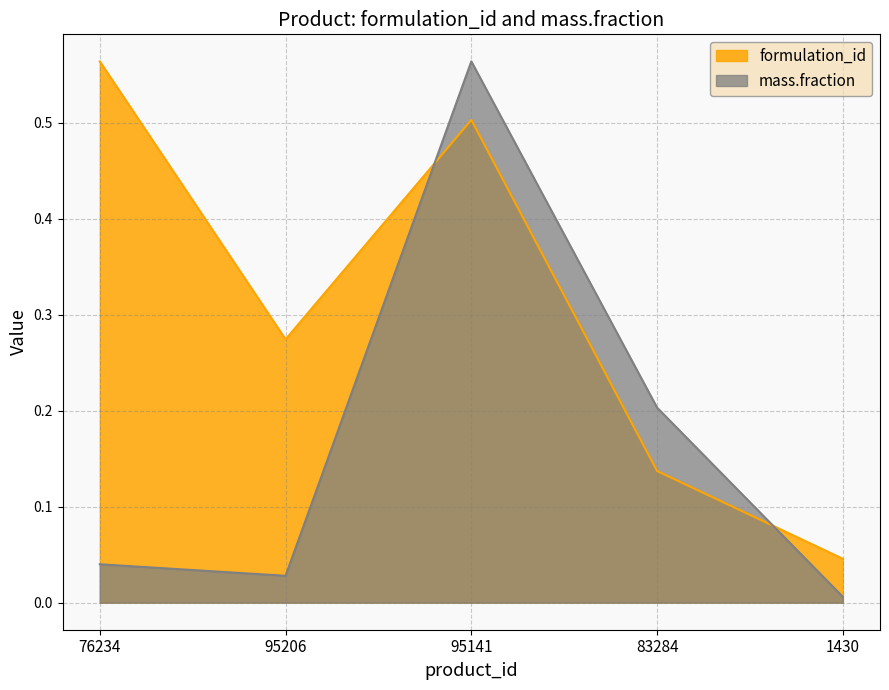

True or false: mass.fraction has more than 0 interior local peaks.

True